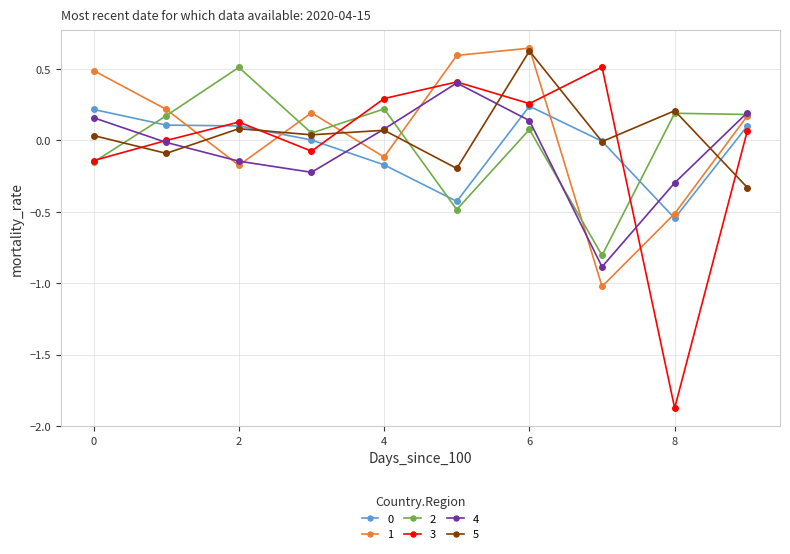

In 1, how many points are lower than both neighbors (excluding endpoints)?

3